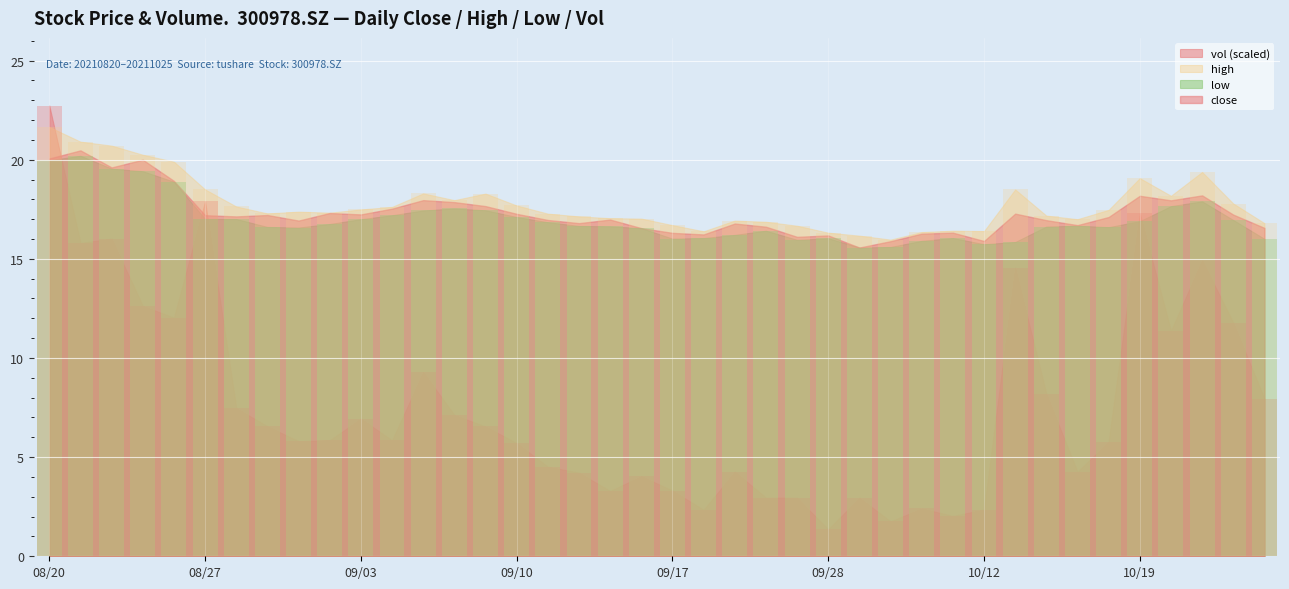

What is the lowest value of the low series?

15.6